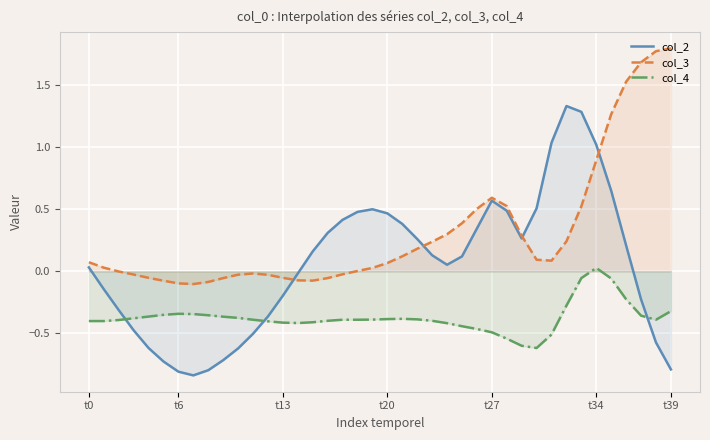

Which series has the largest range (max minus min)?

col_2